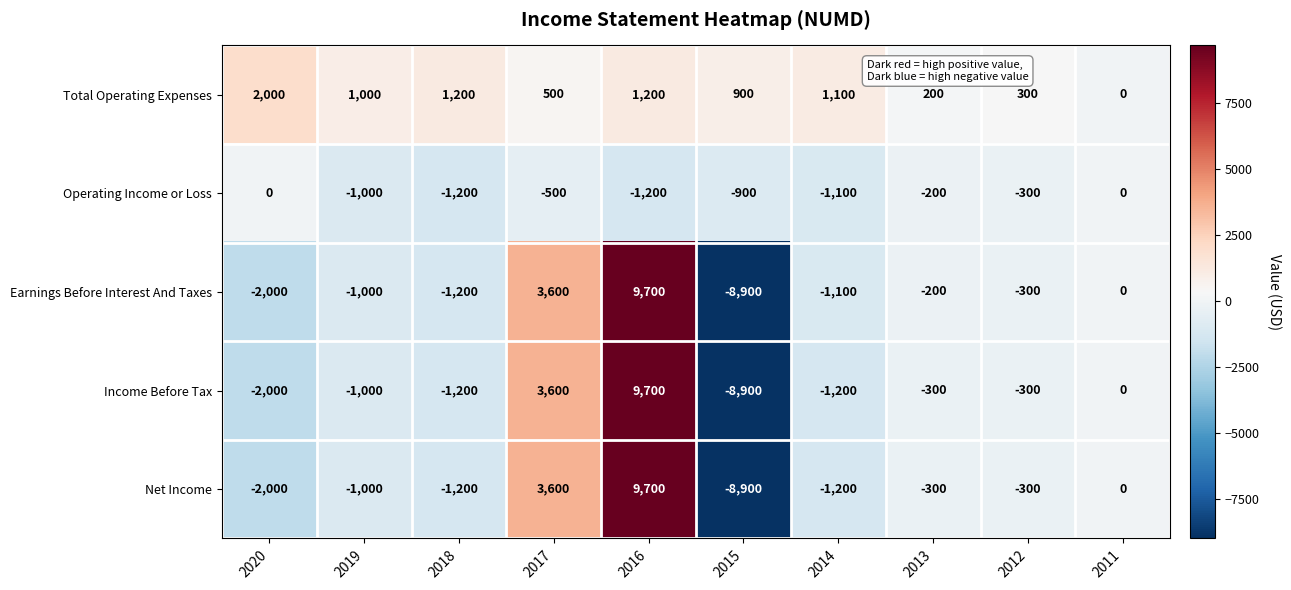

How many positive values does the Total Operating Expenses series have?

9